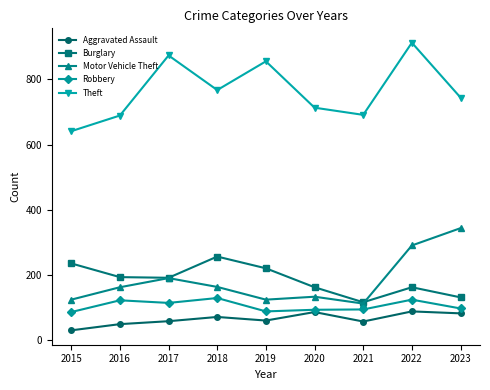

List the series in order of their peak value, lowest first.

Aggravated Assault, Robbery, Burglary, Motor Vehicle Theft, Theft